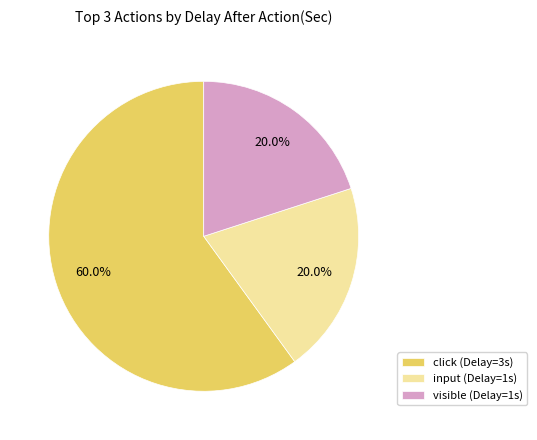

To the nearest percent, what is the average slice percentage?

33%